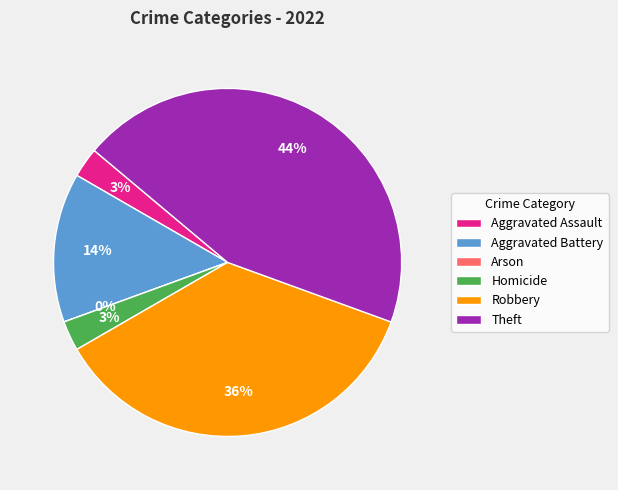

What is the largest slice in the pie chart?

Theft